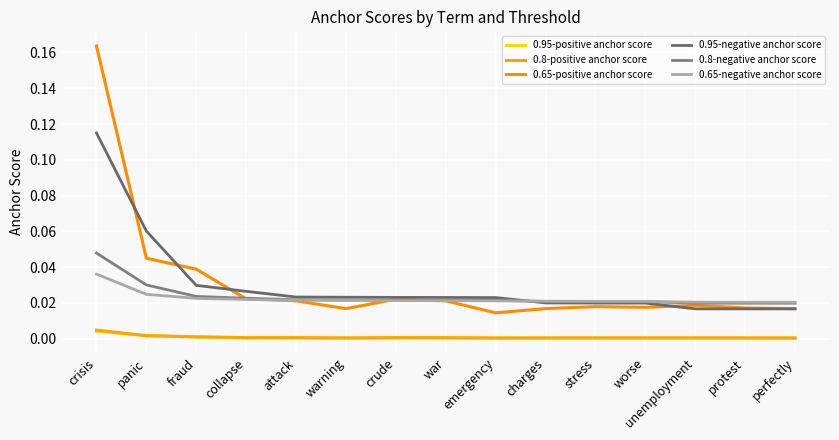

Count the number of categories in the chart.

15